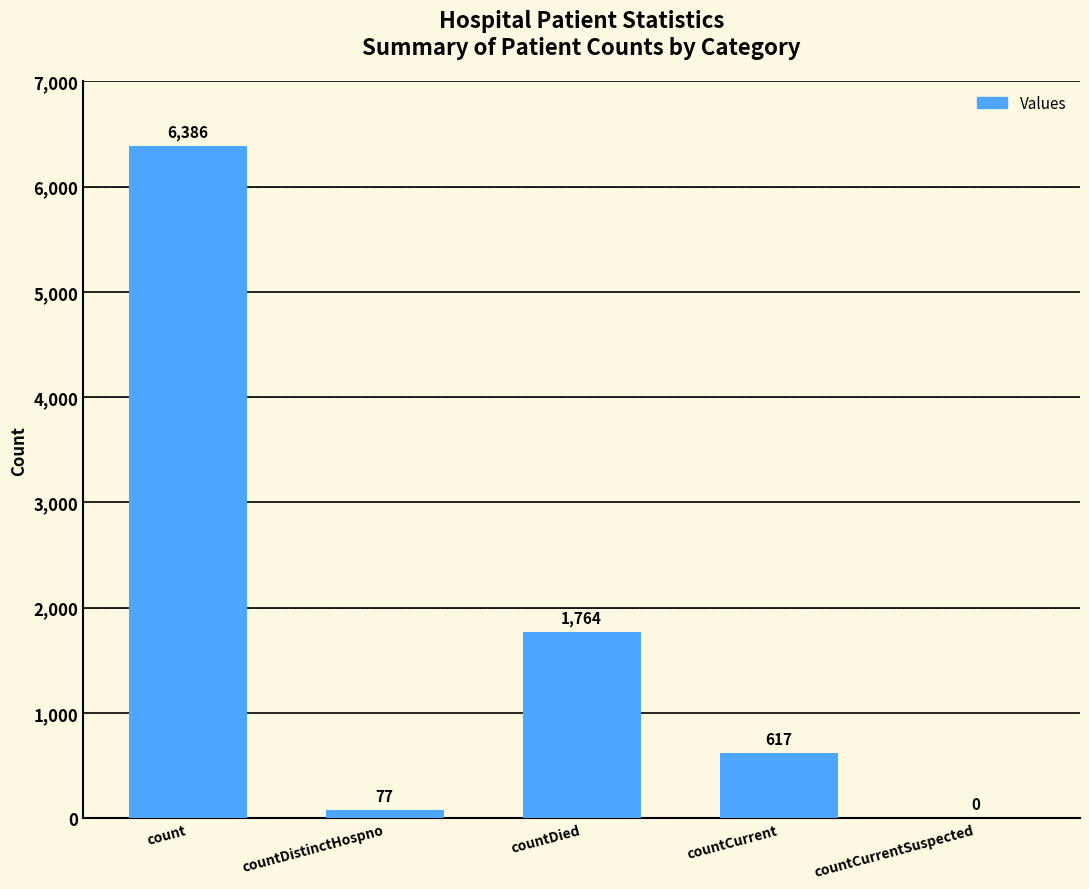

What is the approximate value at count, to the nearest 50?

6400